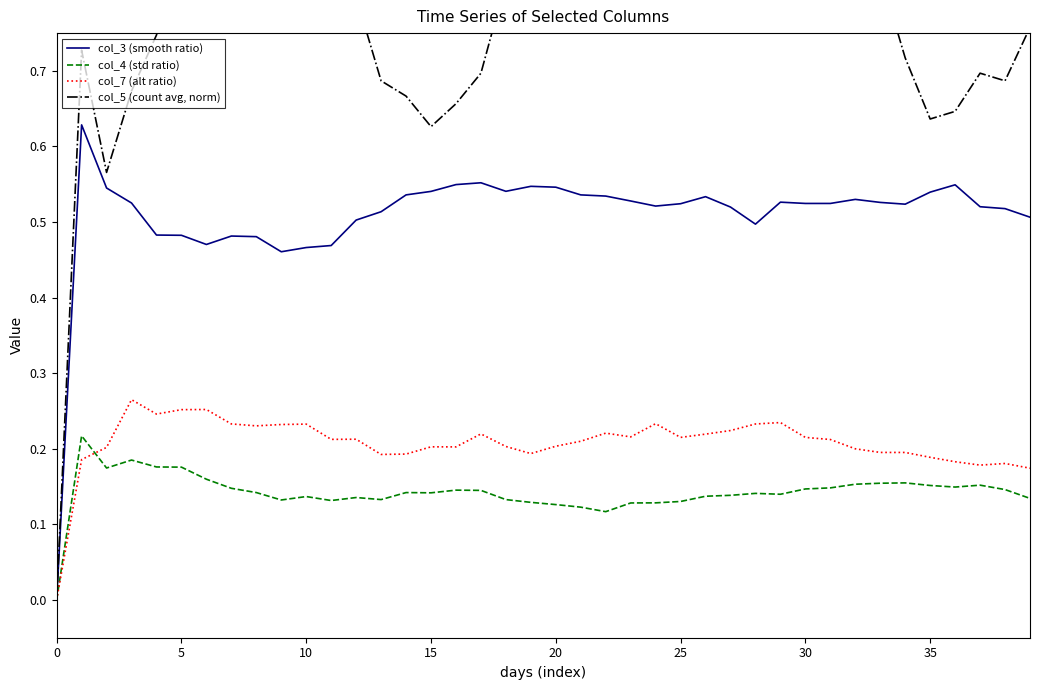

Does the chart have visible grid lines?

No